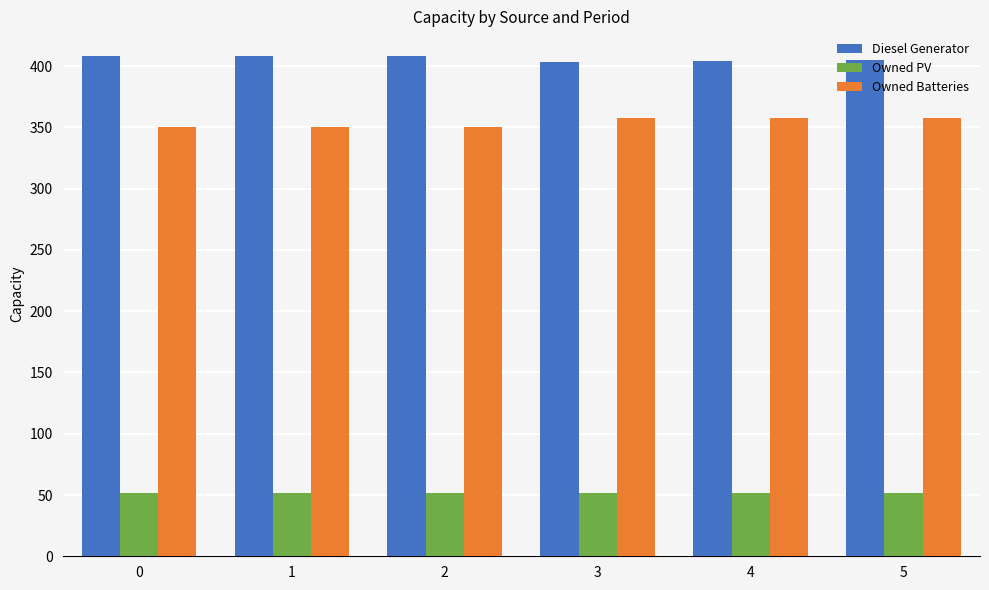

What is the average value of the Diesel Generator series?

406